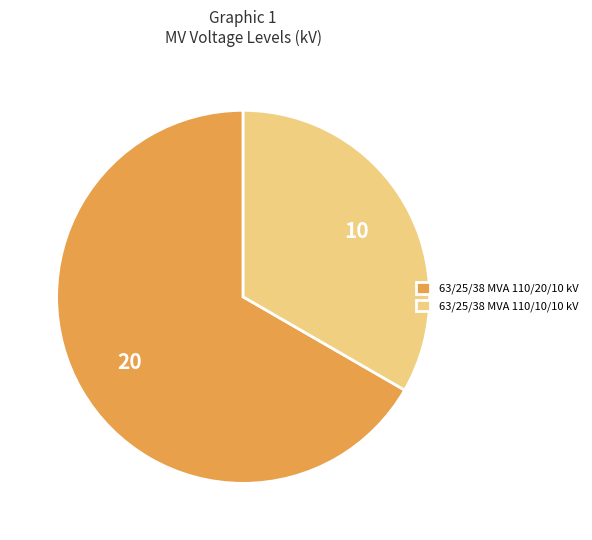

Which slice represents more than half of the pie?

63/25/38 MVA 110/20/10 kV